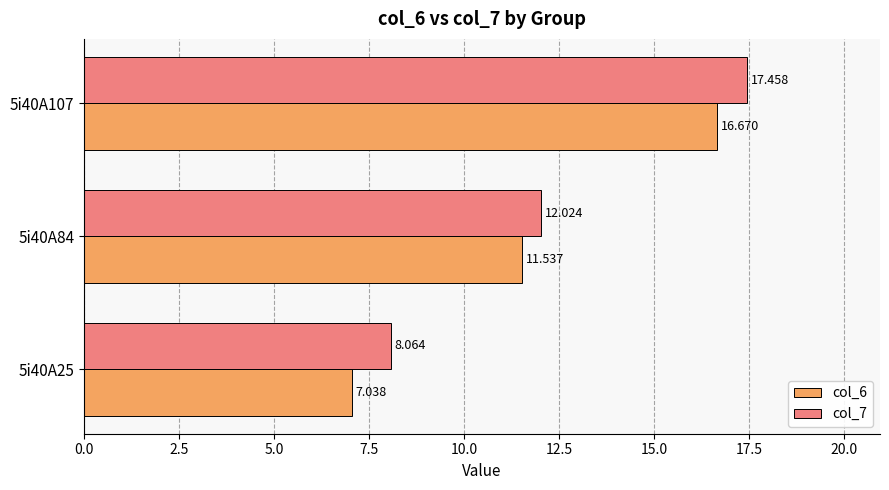

Is the value of col_6 at 5i40A25 greater than the value of col_7 at 5i40A107?

No